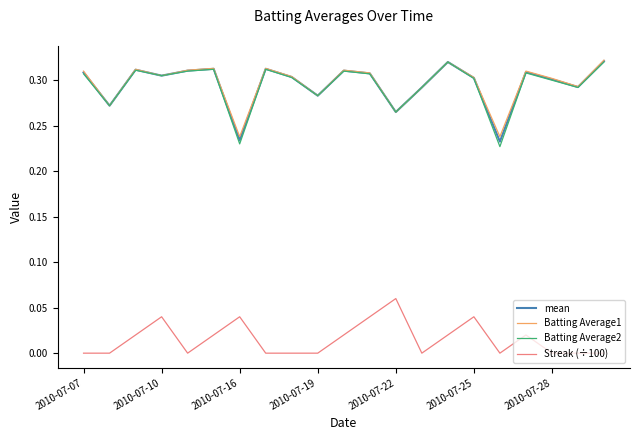

True or false: mean and Streak (÷100) cross at least once.

False